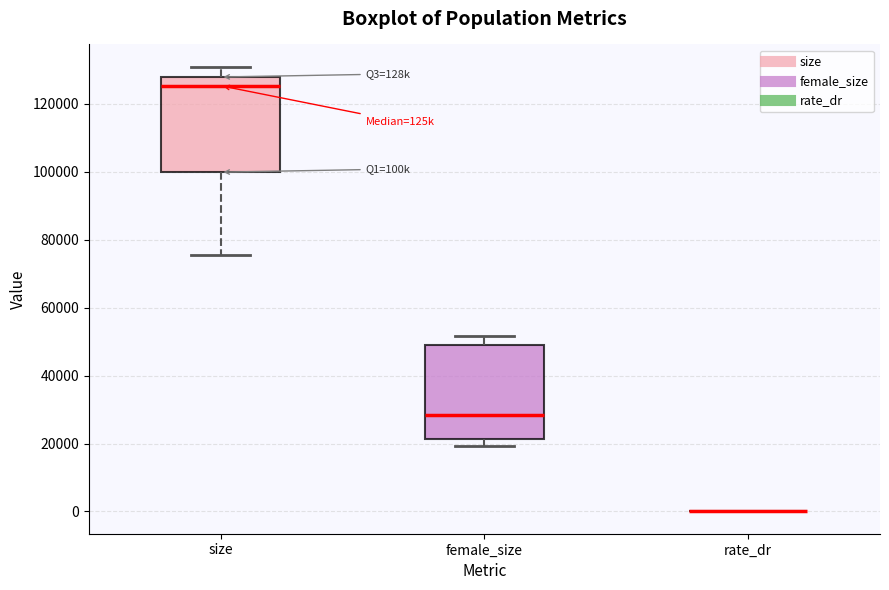

Reading left to right, read every box against the y-axis: the position of its median line, the range the box covers, and the ends of its whiskers. The values are not printed on the chart, so give them approximately, as read against the axis.

size: median 126000, box 100000 to 128000, whiskers 76000 to 130000
female_size: median 28000, box 22000 to 50000, whiskers 20000 to 52000
rate_dr: box collapsed to a line at 0, whiskers 0 to 0